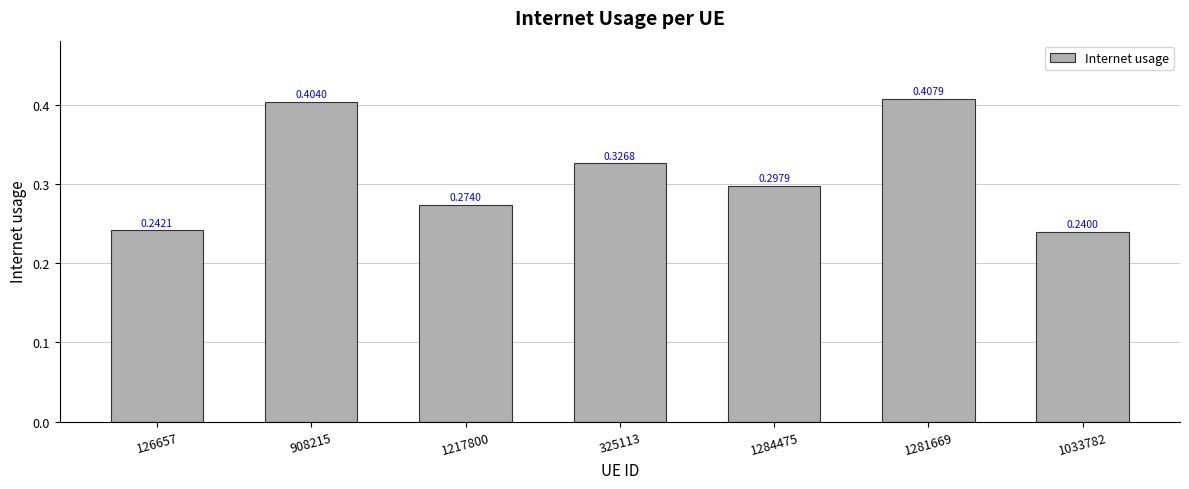

What is the sum of the values at 1217800 and 126657?

0.5